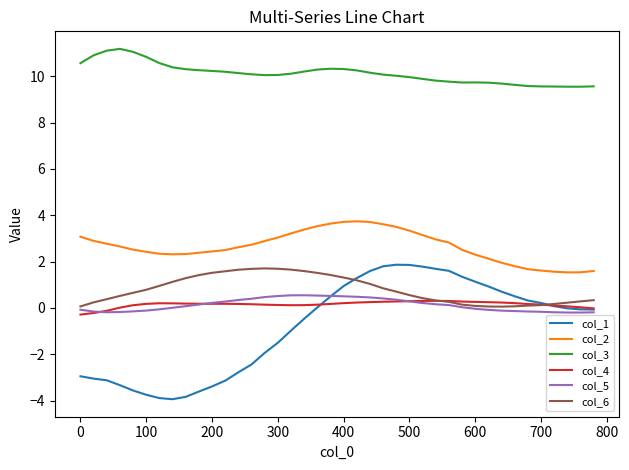

What is the highest value of the col_1 series?

1.9